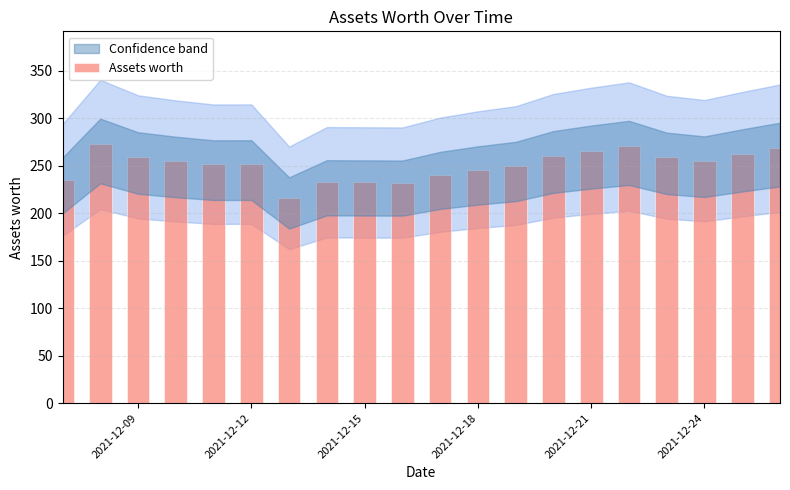

What is the maximum value shown in the chart?

272.3